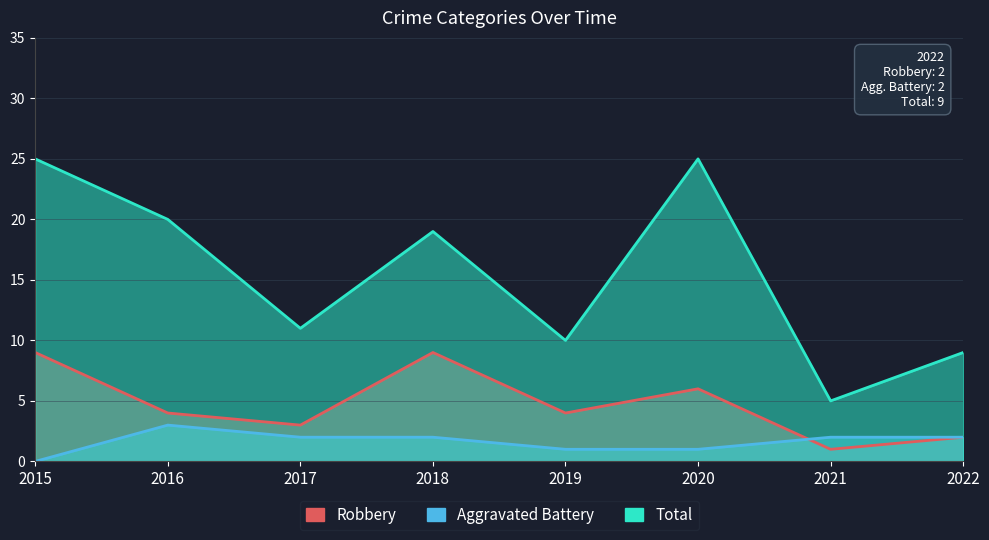

Reading left to right, what are all the values shown in this chart?

Robbery: 2015=9	2016=4	2017=3	2018=9	2019=4	2020=6	2021=1	2022=2
Aggravated Battery: 2015=0	2016=3	2017=2	2018=2	2019=1	2020=1	2021=2	2022=2
Total: 2015=25	2016=20	2017=11	2018=19	2019=10	2020=25	2021=5	2022=9